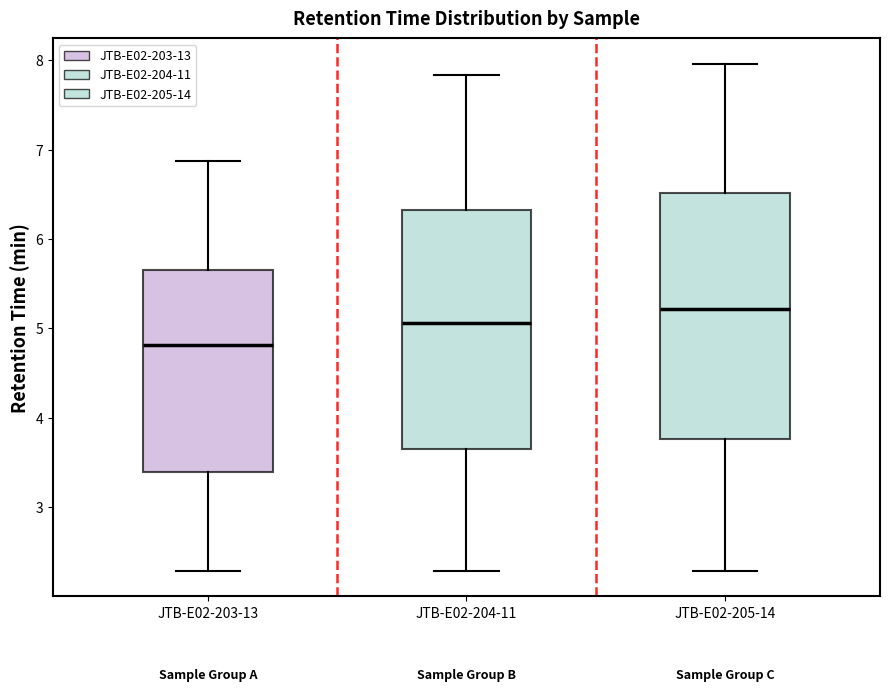

Which box has the highest median line?

JTB-E02-205-14